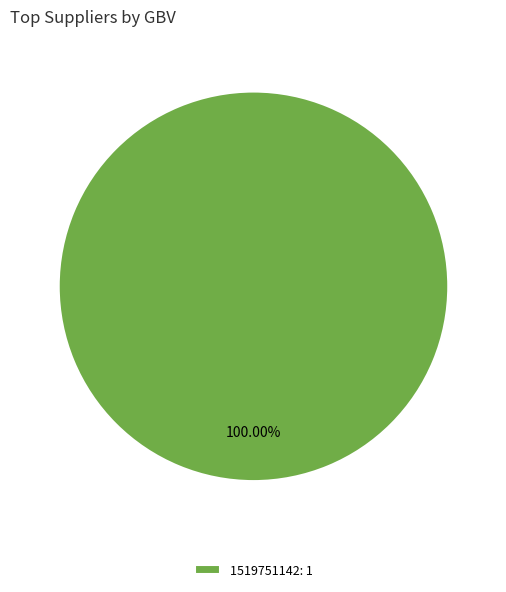

Does 1519751142: 1 represent more than half of the total?

Yes